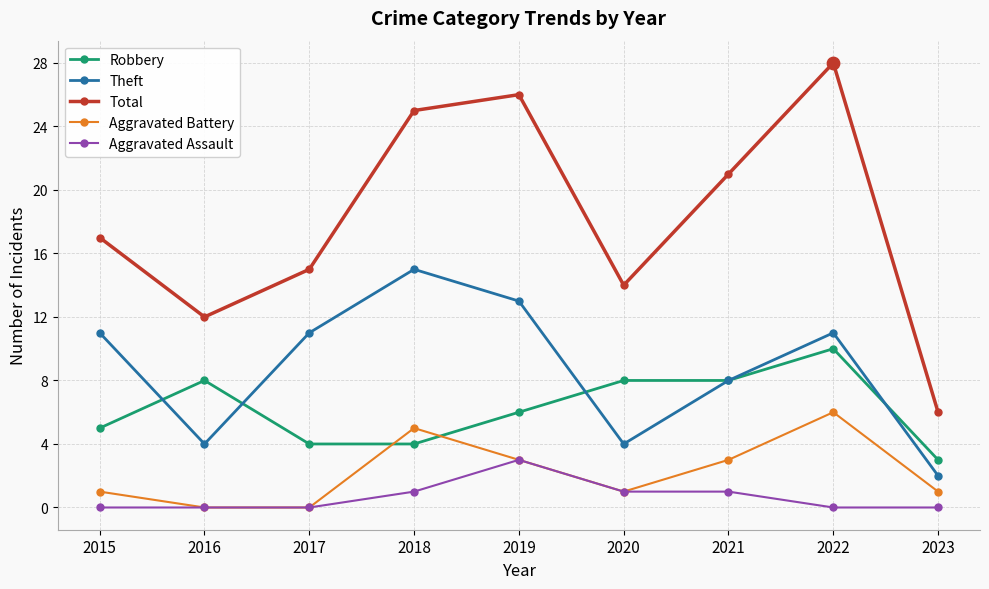

What are all the series names shown in the legend?

Robbery, Theft, Total, Aggravated Battery, Aggravated Assault